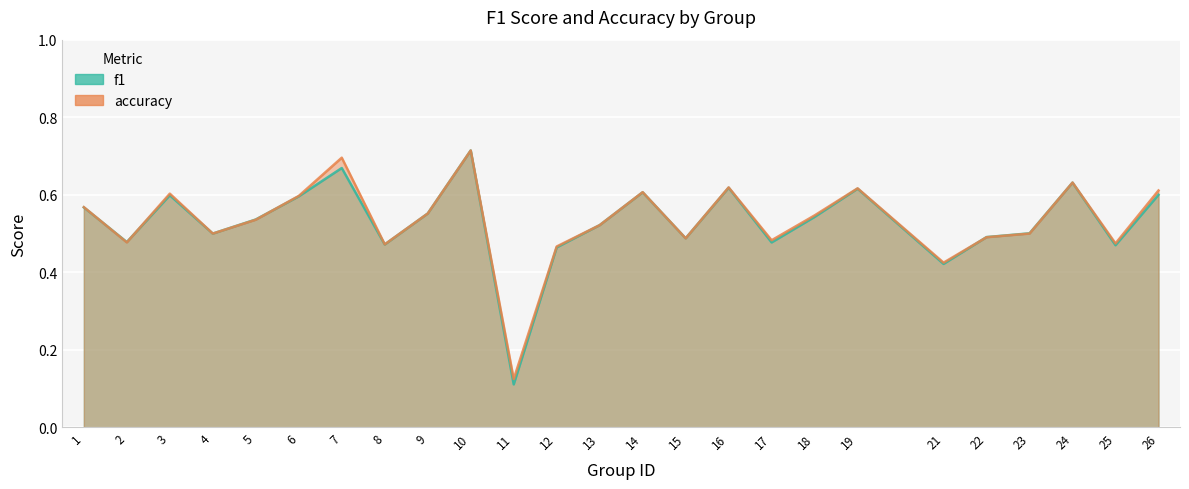

Does the chart display data point markers on the line(s)?

No